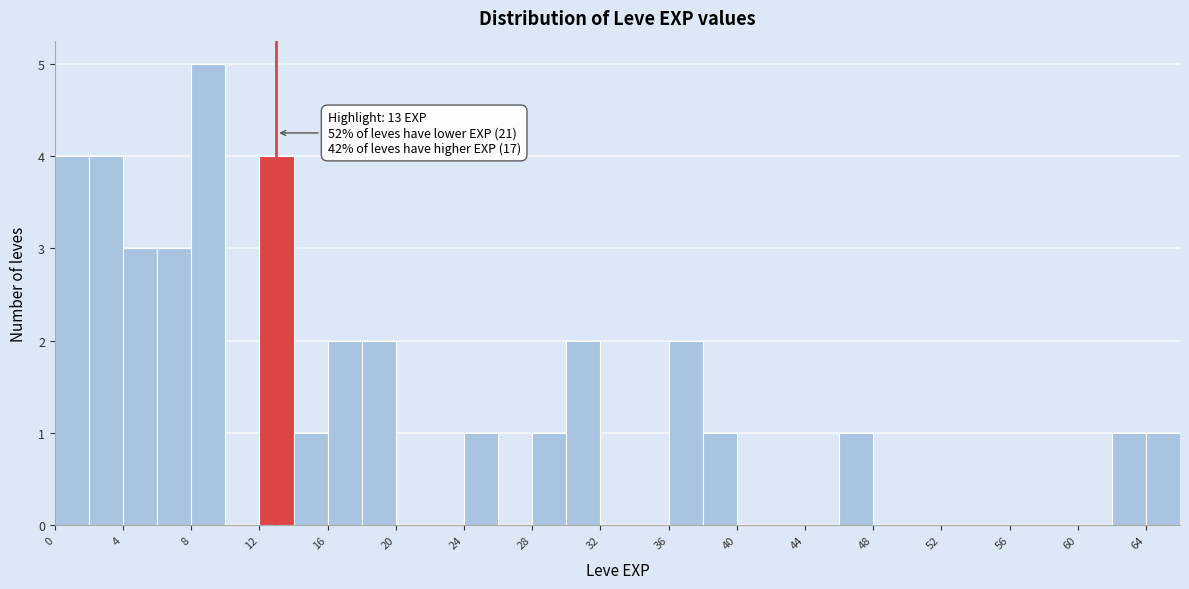

Which range on the x-axis has the tallest bar?

8 to 10